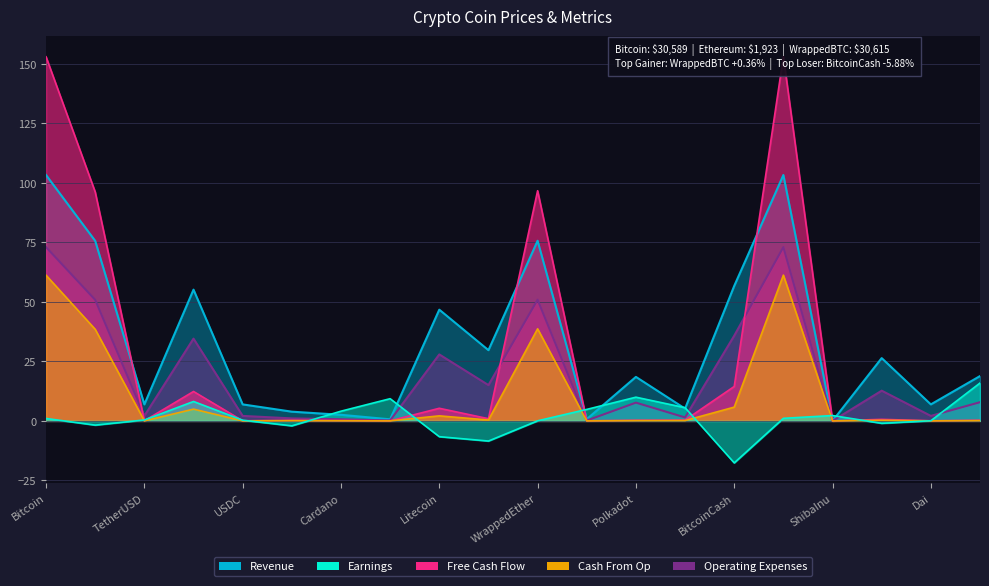

At which category does the chart reach its peak across all series?

WrappedBTC